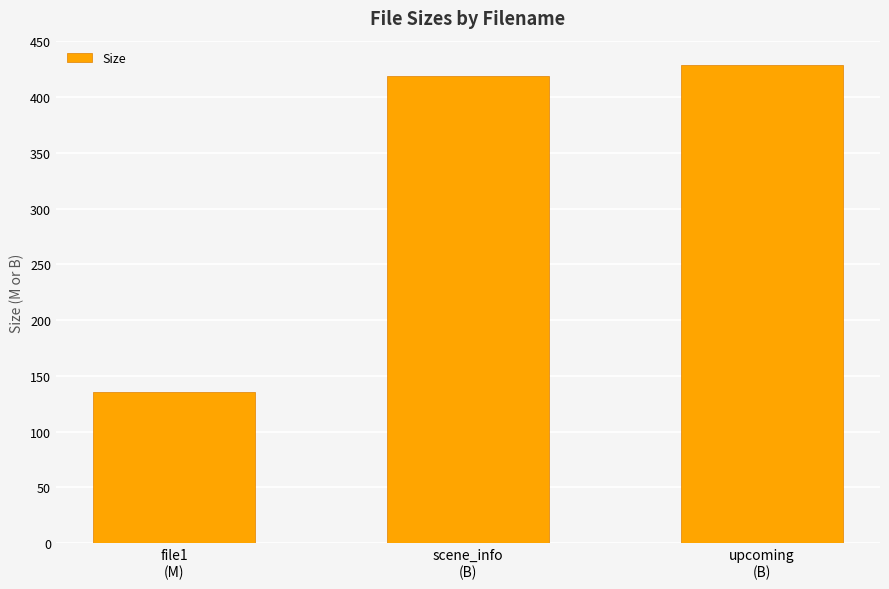

The chart shows a value of 268.6 at upcoming
(B). True or false?

False